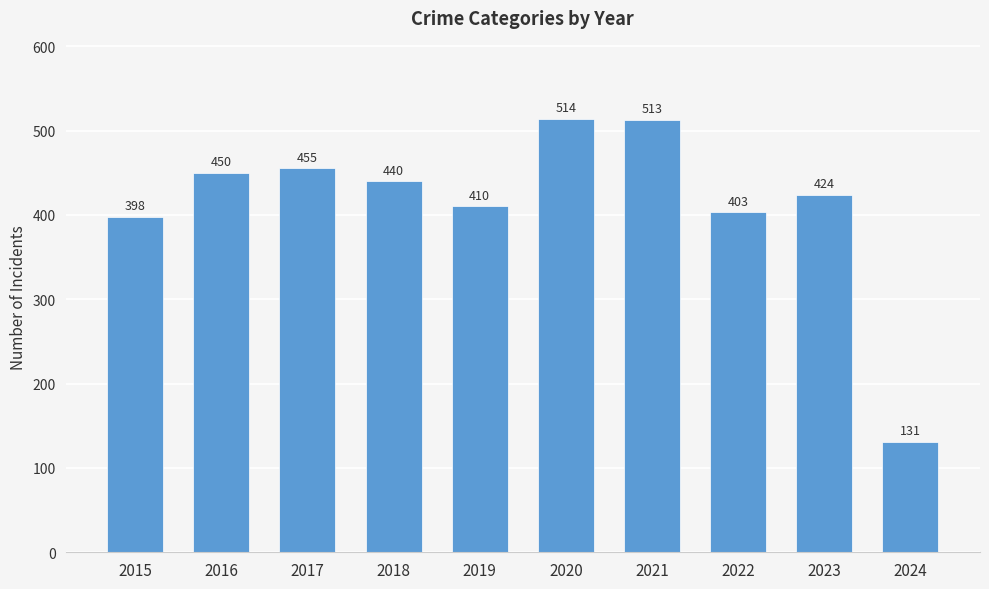

What is the value of the 6th bar from the left?

514